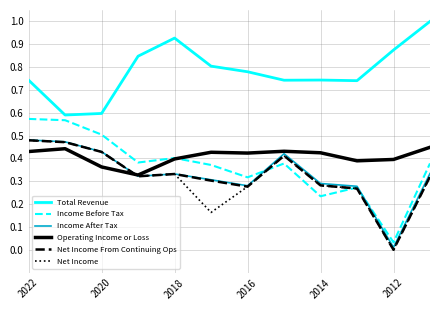

True or false: Operating Income or Loss and Total Revenue intersect in this chart.

False